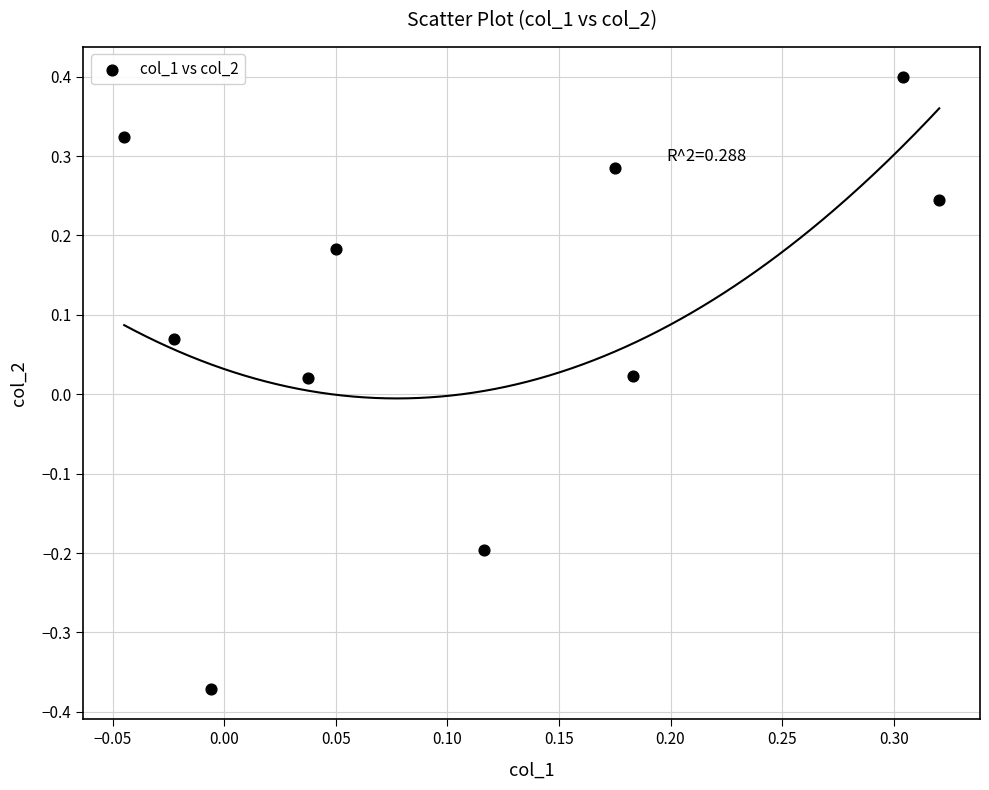

What is the range of Y values (max minus min)?

0.8